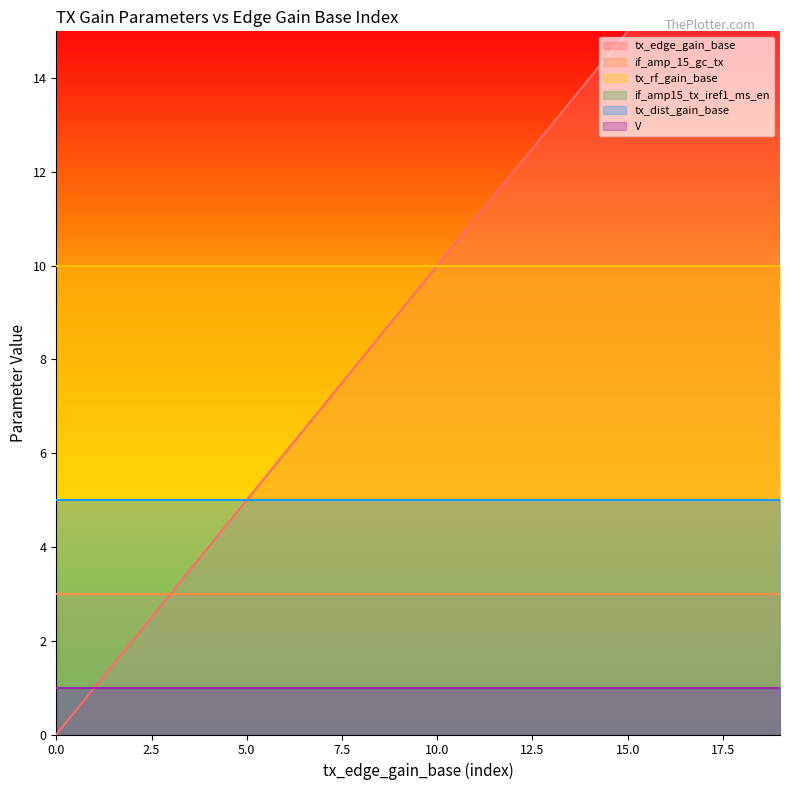

Rank the series by their maximum value, from lowest to highest.

if_amp15_tx_iref1_ms_en, V, if_amp_15_gc_tx, tx_dist_gain_base, tx_rf_gain_base, tx_edge_gain_base